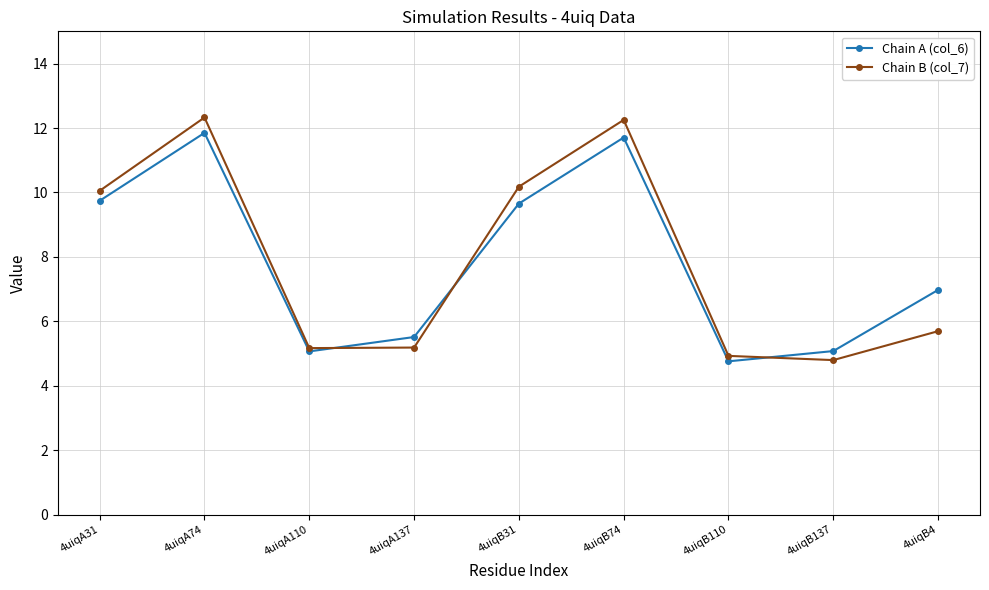

What is the difference between the maximum and minimum values in the Chain A (col_6) series?

7.1